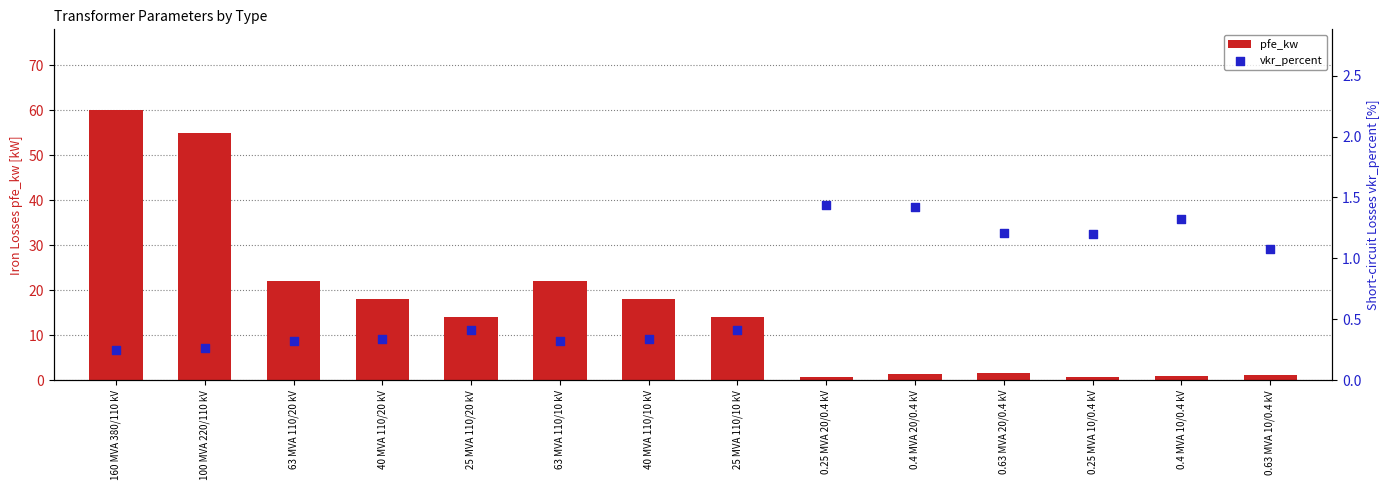

What is the total value across all series at 0.25 MVA 20/0.4 kV?

2.2